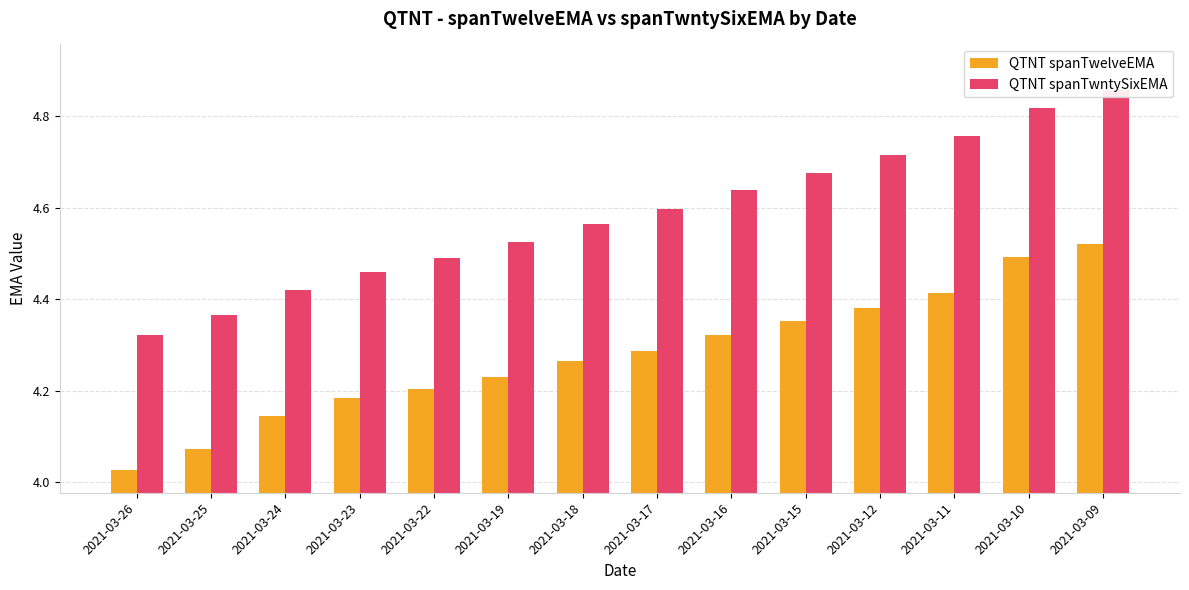

How many distinct data groups are displayed?

2